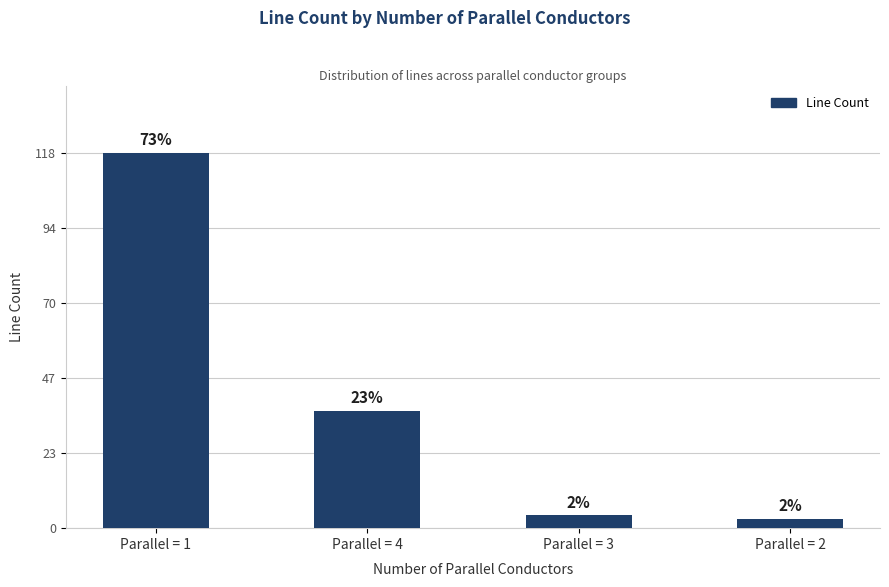

True or false: the data shows 118 at Parallel = 1.

True